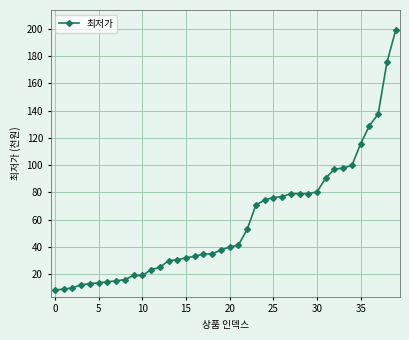

What is the minimum value shown in the chart?

8.2